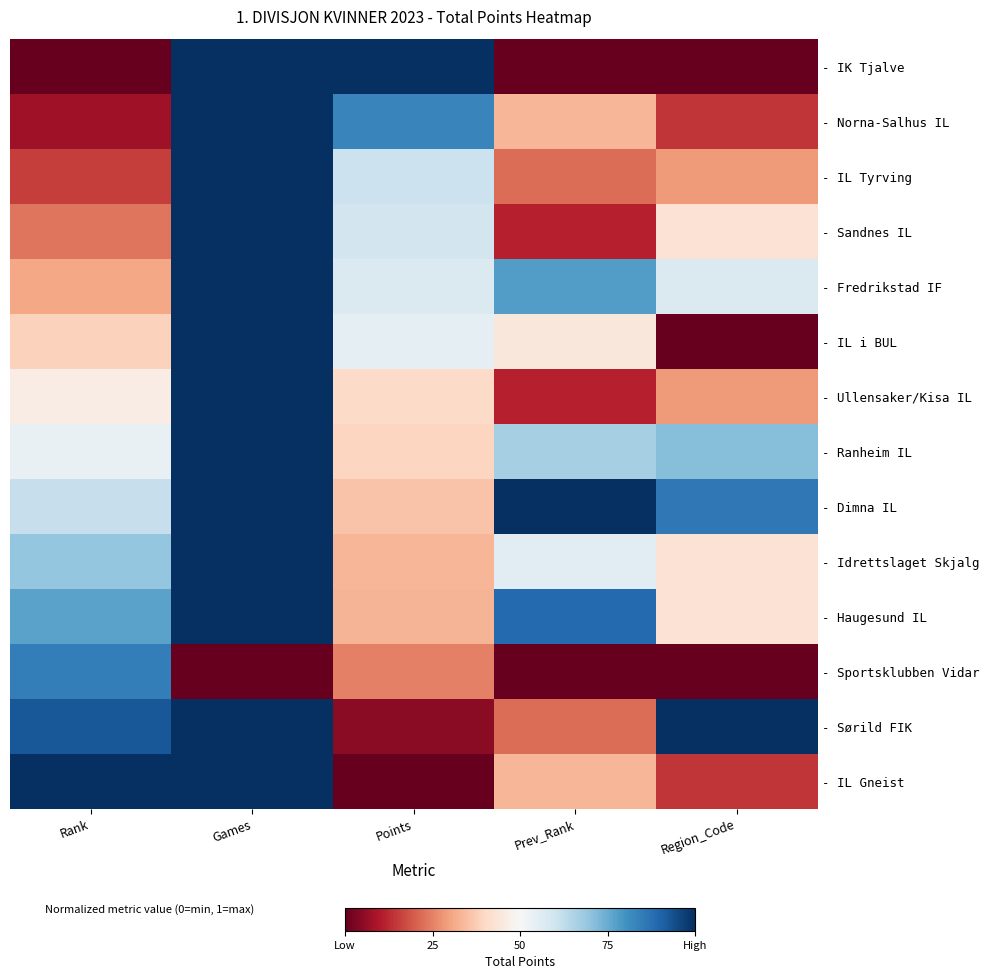

Rank the series by their maximum value, from lowest to highest.

- Sportsklubben Vidar, - IK Tjalve, - Norna-Salhus IL, - IL Tyrving, - Sandnes IL, - Fredrikstad IF, - IL i BUL, - Ullensaker/Kisa IL, - Ranheim IL, - Dimna IL, - Idrettslaget Skjalg, - Haugesund IL, - Sørild FIK, - IL Gneist